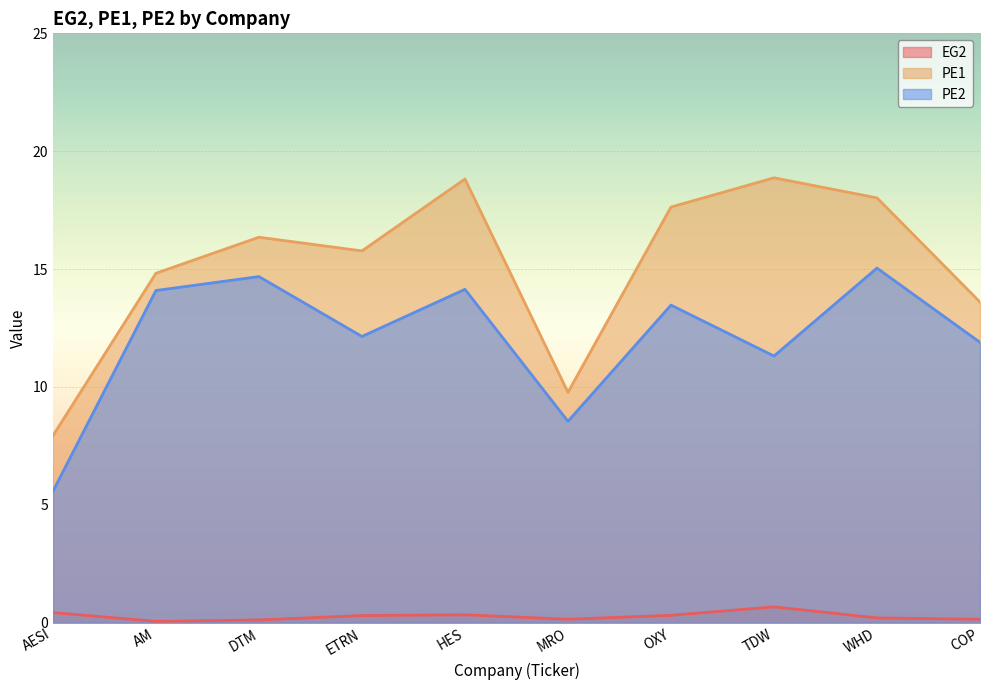

Reading left to right, what are all the values shown in this chart?

EG2: 0.4	0.1	0.1	0.3	0.3	0.1	0.3	0.7	0.2	0.1
PE1: 7.9	14.8	16.4	15.8	18.8	9.8	17.6	18.9	18.0	13.6
PE2: 5.6	14.1	14.7	12.1	14.1	8.5	13.5	11.3	15.0	11.9